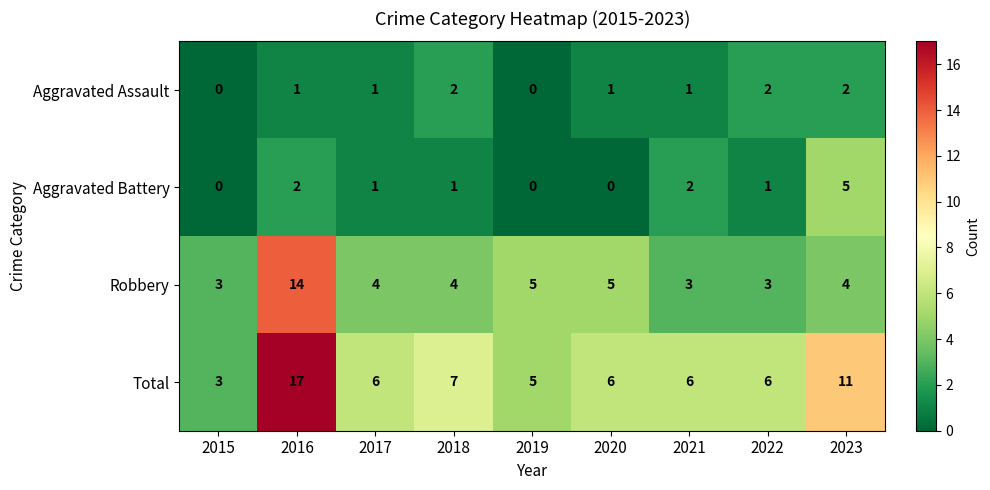

The Aggravated Assault series shows 0 at 2021. True or false?

False